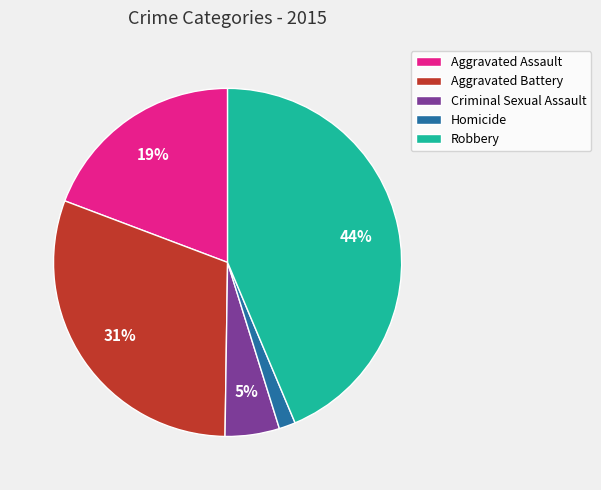

To the nearest percent, what is the difference between the largest and smallest slice percentages?

42%